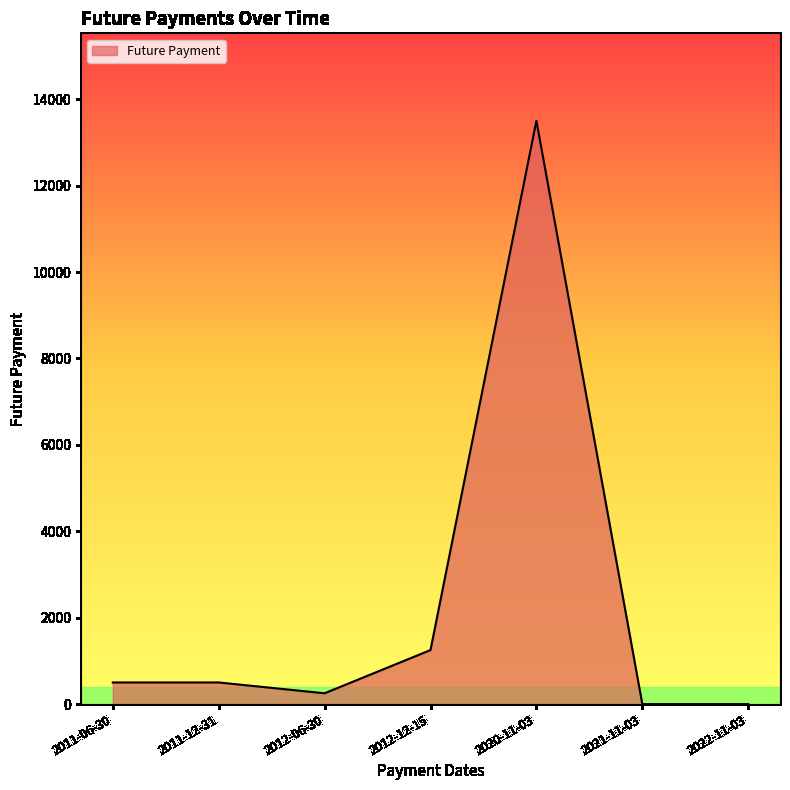

Reading left to right, extract all data points from this chart.

500	500	250	1250	13500	0	0